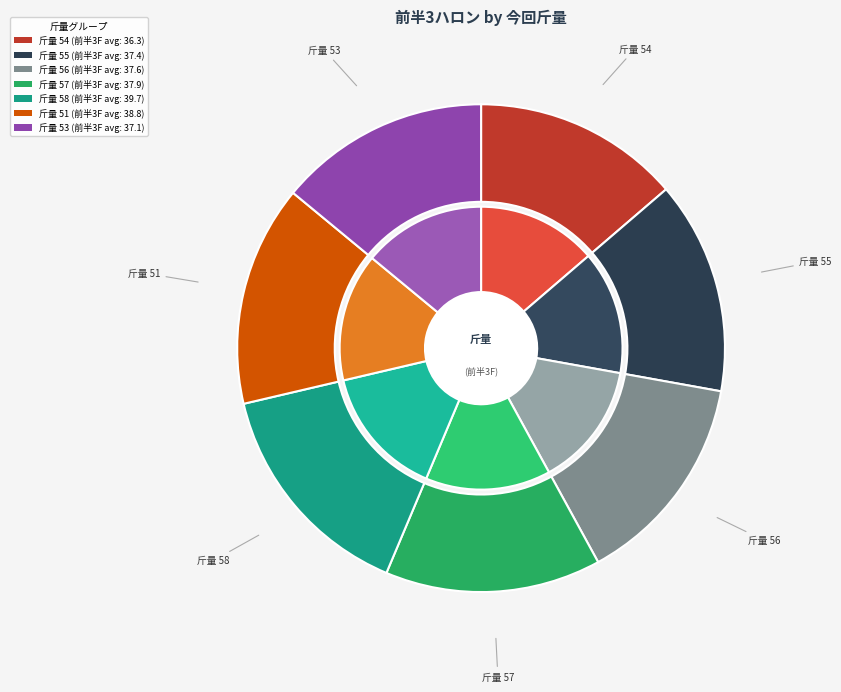

To the nearest percent, what is the difference between the largest and smallest slice percentages?

1%